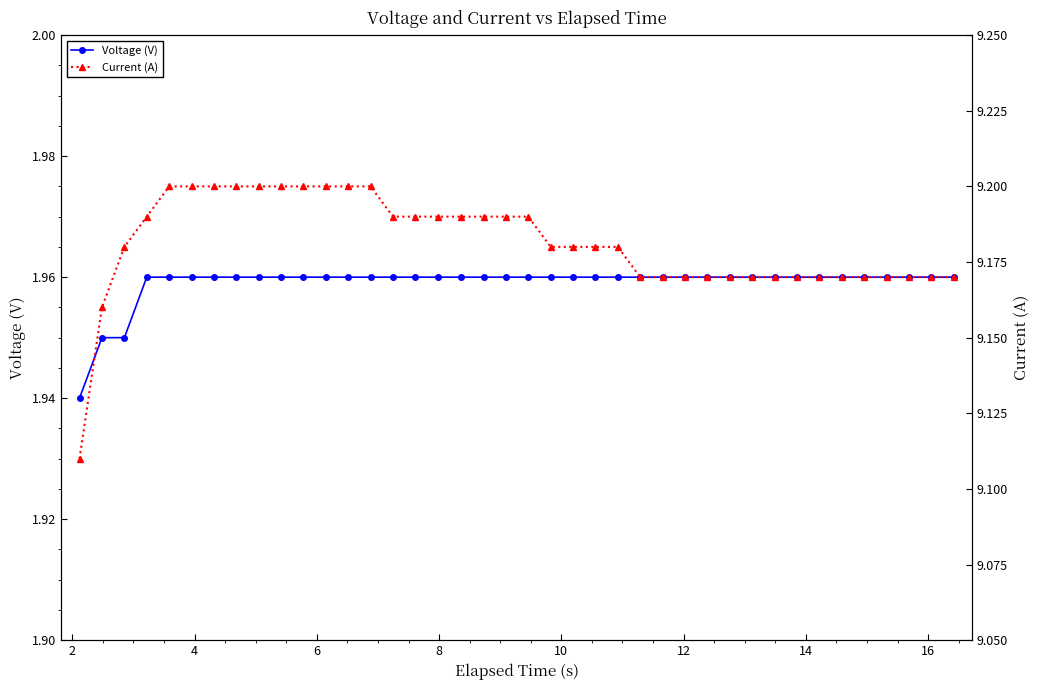

Count the Voltage (V) values in the range 1 to 2.

40